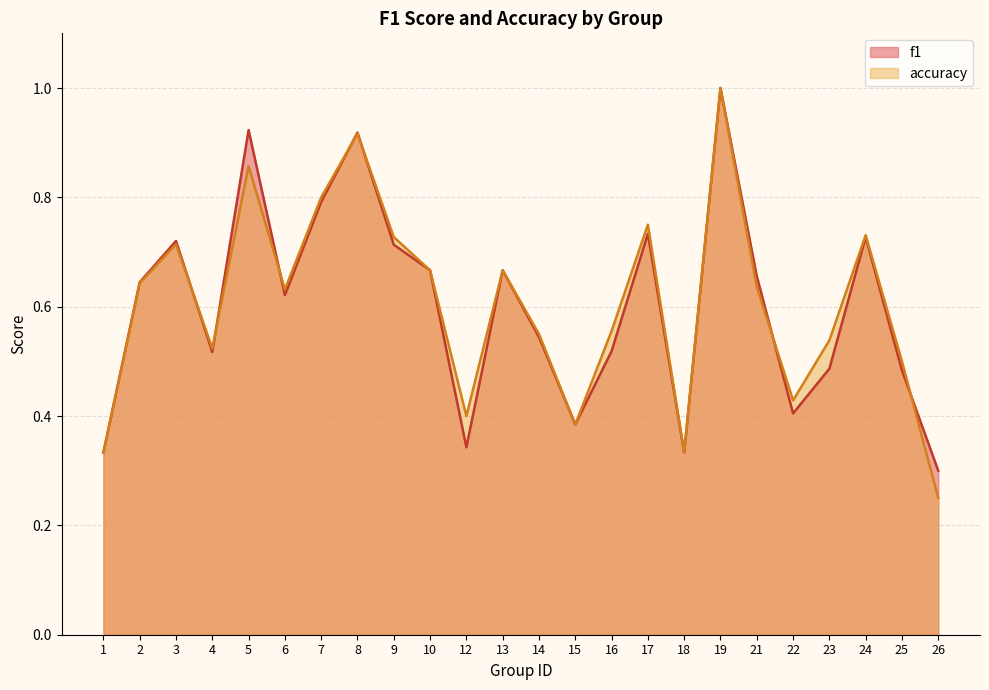

Is the value of f1 at 23 greater than the value of accuracy at 4?

No